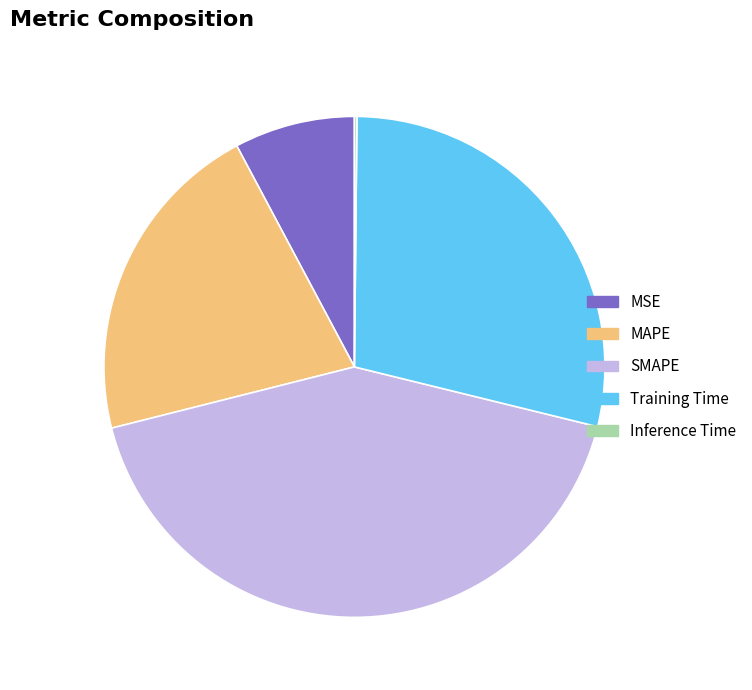

Which slice is the largest?

SMAPE